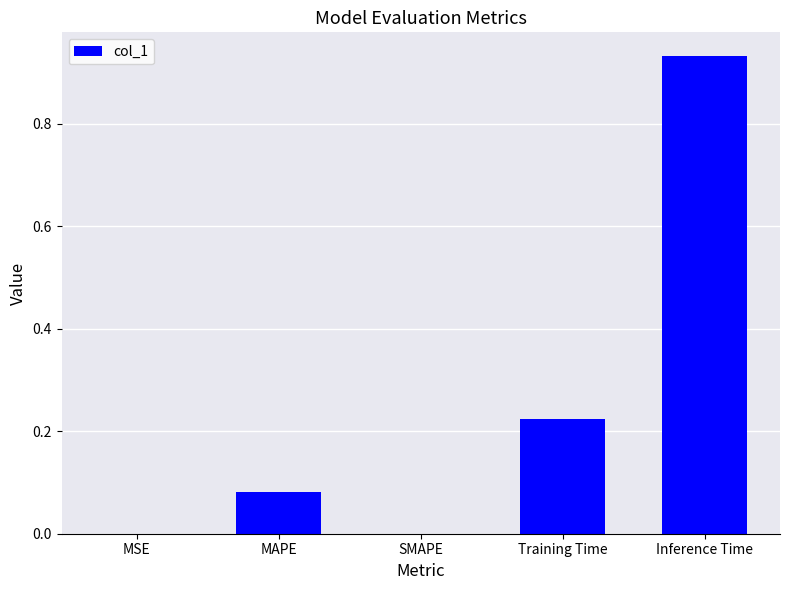

Are the bars horizontal?

No